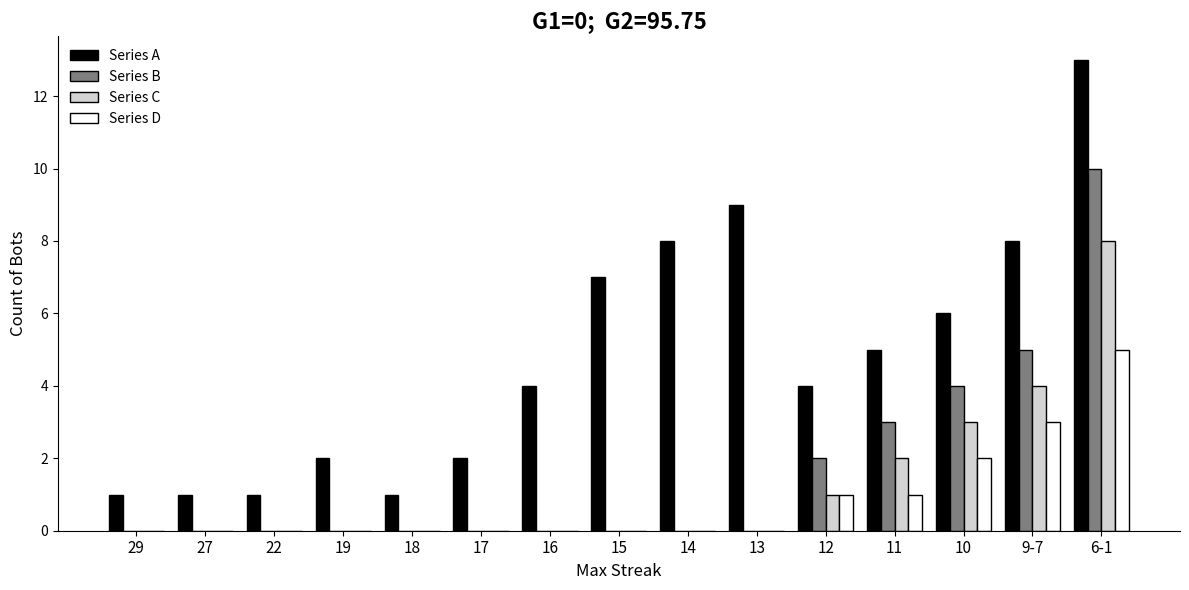

How many data points does each series have?

15